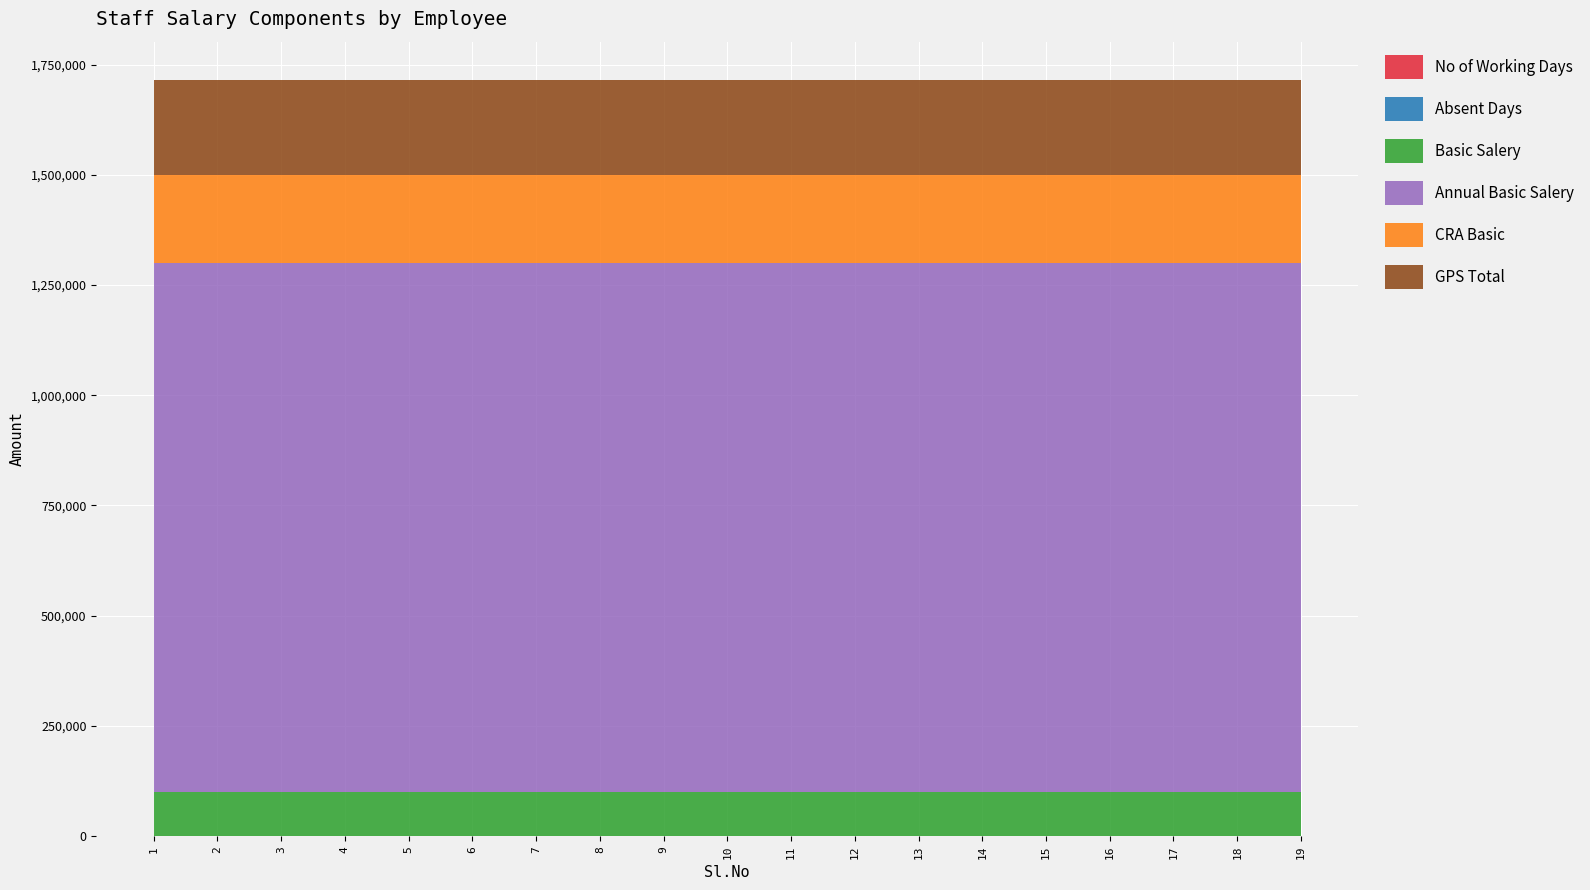

Reading left to right, what are all the values shown in this chart?

No of Working Days: 1=30	2=30	3=30	4=30	5=30	6=30	7=30	8=30	9=30	10=30	11=30	12=30	13=30	14=30	15=30	16=30	17=30	18=30	19=30
Absent Days: 1=0	2=0	3=0	4=0	5=0	6=0	7=0	8=0	9=0	10=0	11=0	12=0	13=0	14=0	15=0	16=0	17=0	18=0	19=0
Basic Salery: 1=100000	2=100000	3=100000	4=100000	5=100000	6=100000	7=100000	8=100000	9=100000	10=100000	11=100000	12=100000	13=100000	14=100000	15=100000	16=100000	17=100000	18=100000	19=100000
Annual Basic Salery: 1=1200000	2=1200000	3=1200000	4=1200000	5=1200000	6=1200000	7=1200000	8=1200000	9=1200000	10=1200000	11=1200000	12=1200000	13=1200000	14=1200000	15=1200000	16=1200000	17=1200000	18=1200000	19=1200000
CRA Basic: 1=200000	2=200000	3=200000	4=200000	5=200000	6=200000	7=200000	8=200000	9=200000	10=200000	11=200000	12=200000	13=200000	14=200000	15=200000	16=200000	17=200000	18=200000	19=200000
GPS Total: 1=216000	2=216000	3=216000	4=216000	5=216000	6=216000	7=216000	8=216000	9=216000	10=216000	11=216000	12=216000	13=216000	14=216000	15=216000	16=216000	17=216000	18=216000	19=216000